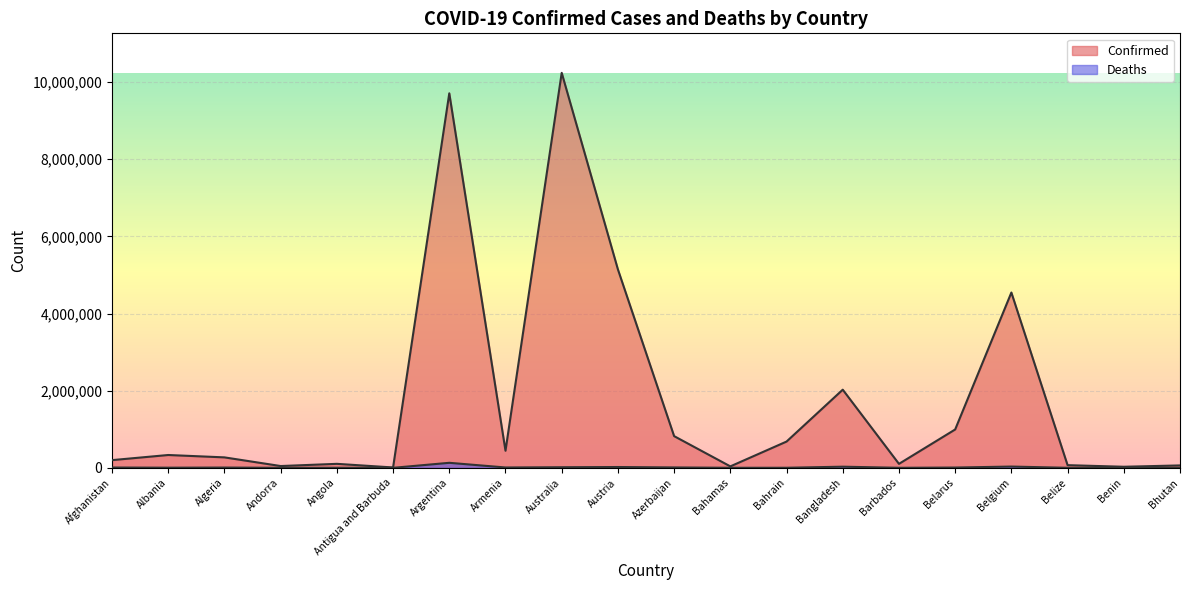

Which series changed the most between Belize and Bhutan?

Confirmed